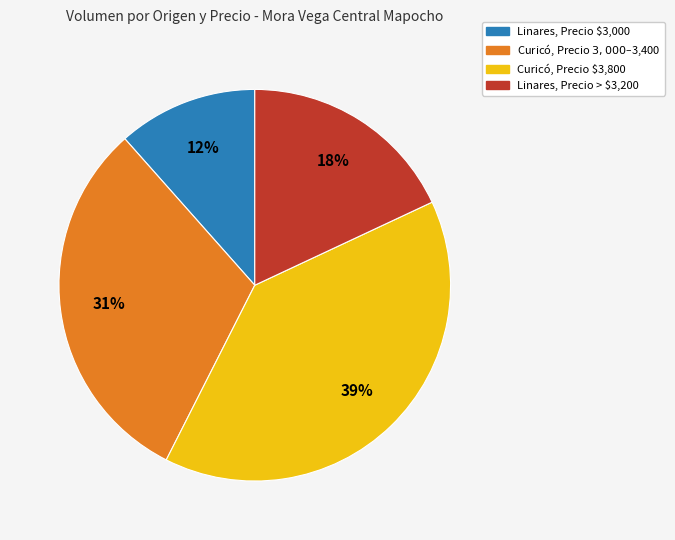

Is there any slice that represents more than half of the pie?

No